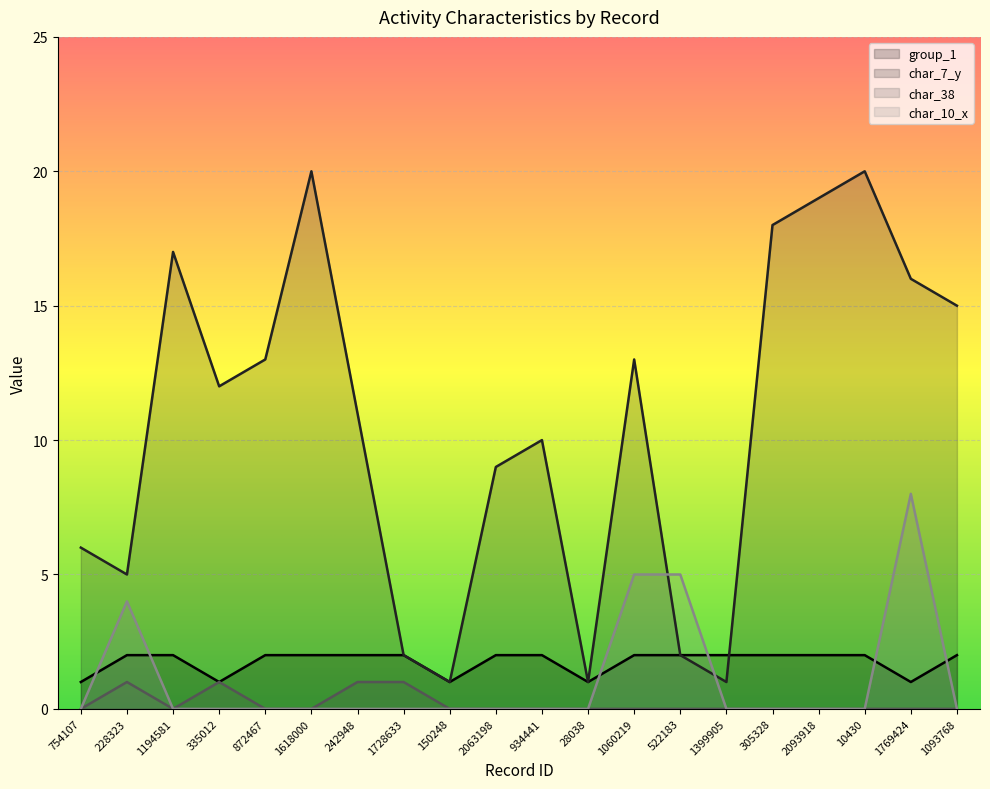

At which category does char_10_x reach its first local peak?

228323